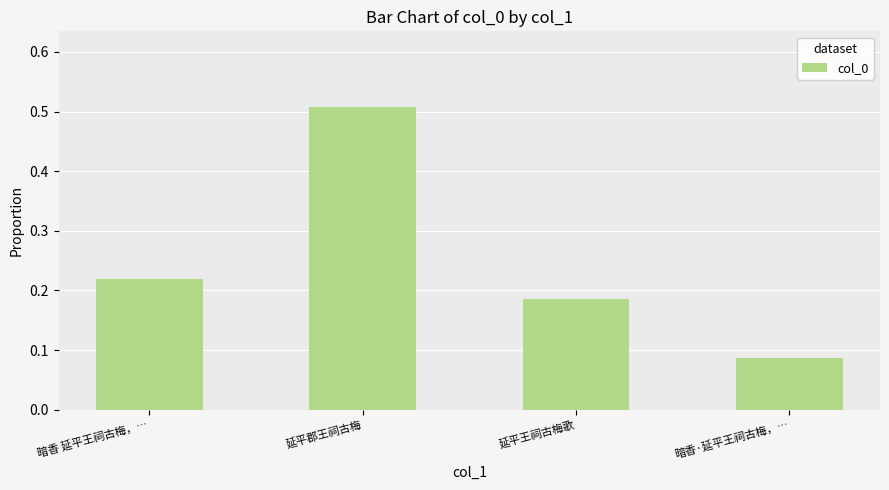

What is the sum of all values?

1.0